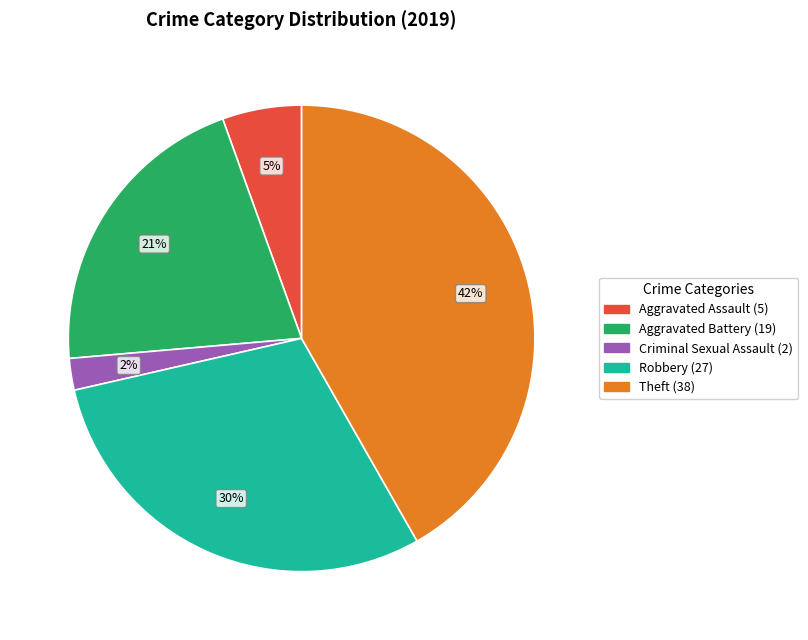

Is there a majority slice in this chart?

No